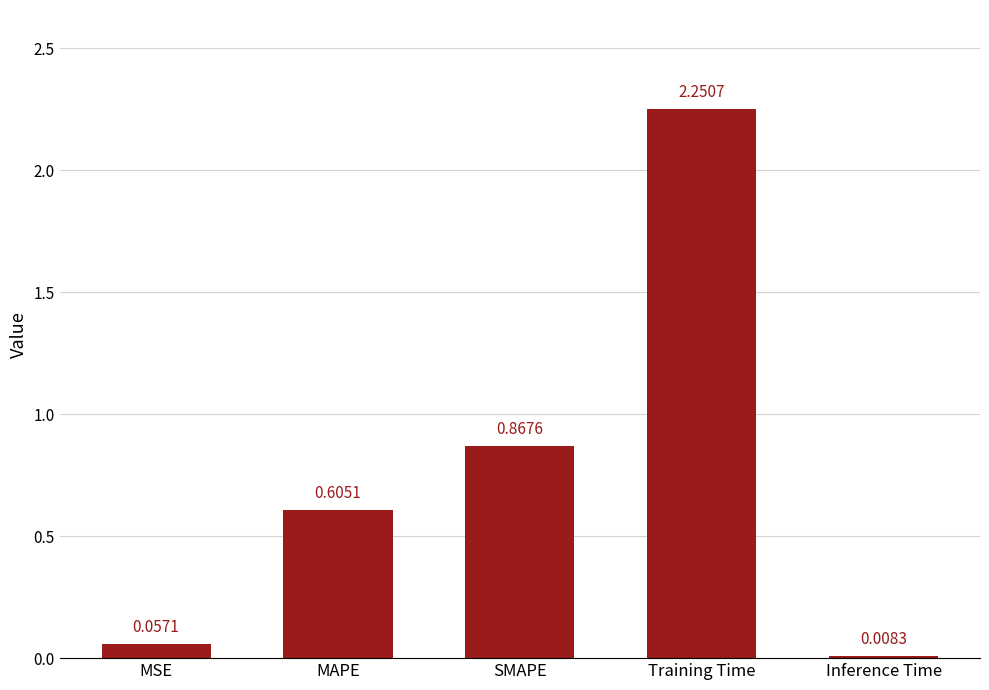

Is it true that the value at SMAPE is 1.2?

False